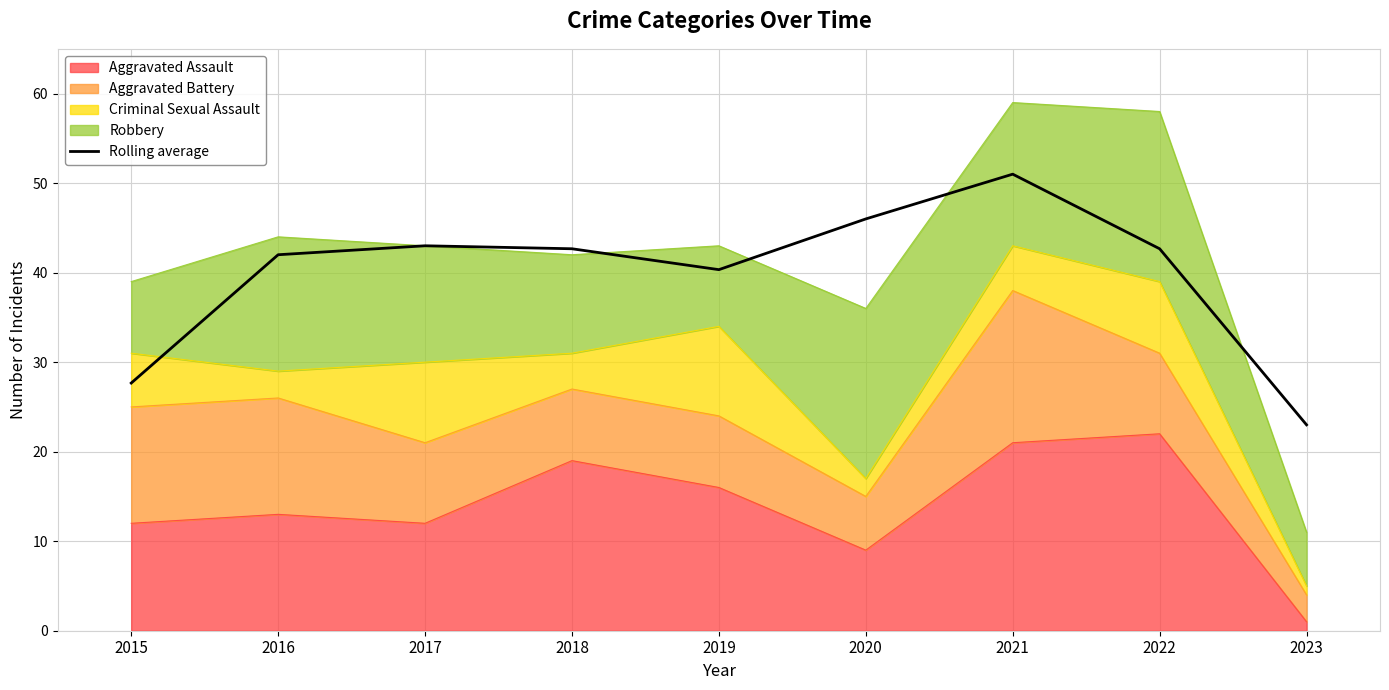

What is the difference between the values at 2023 and 2022?

19.7